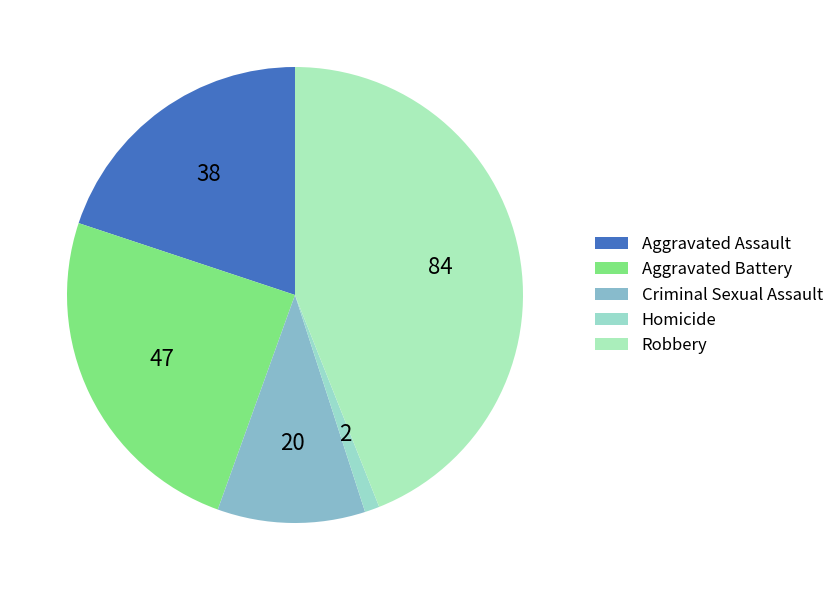

What percentage is NOT represented by Aggravated Battery?

75.4%